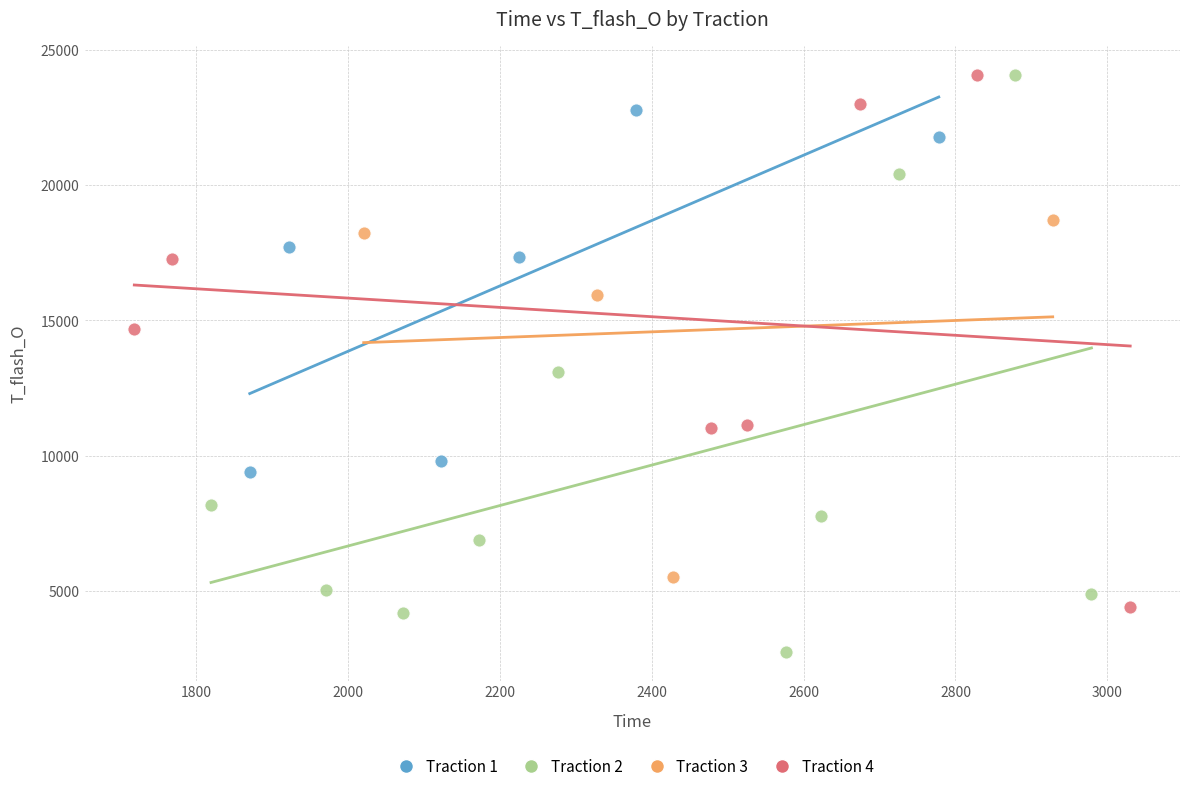

Which series has the largest Y range (max minus min)?

Traction 2